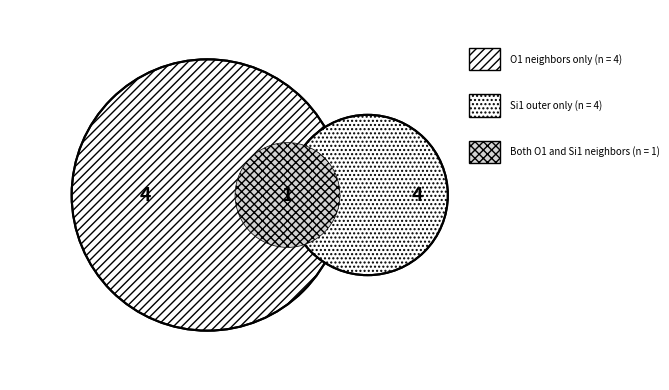

Does Si1 represent more than half of the total?

No